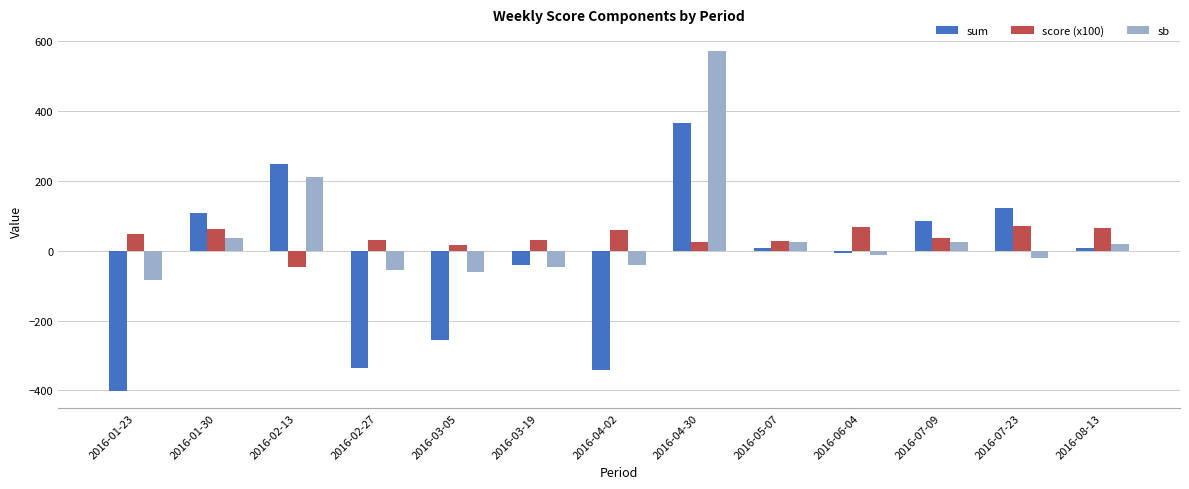

At which label does sb first exceed -12?

2016-01-30